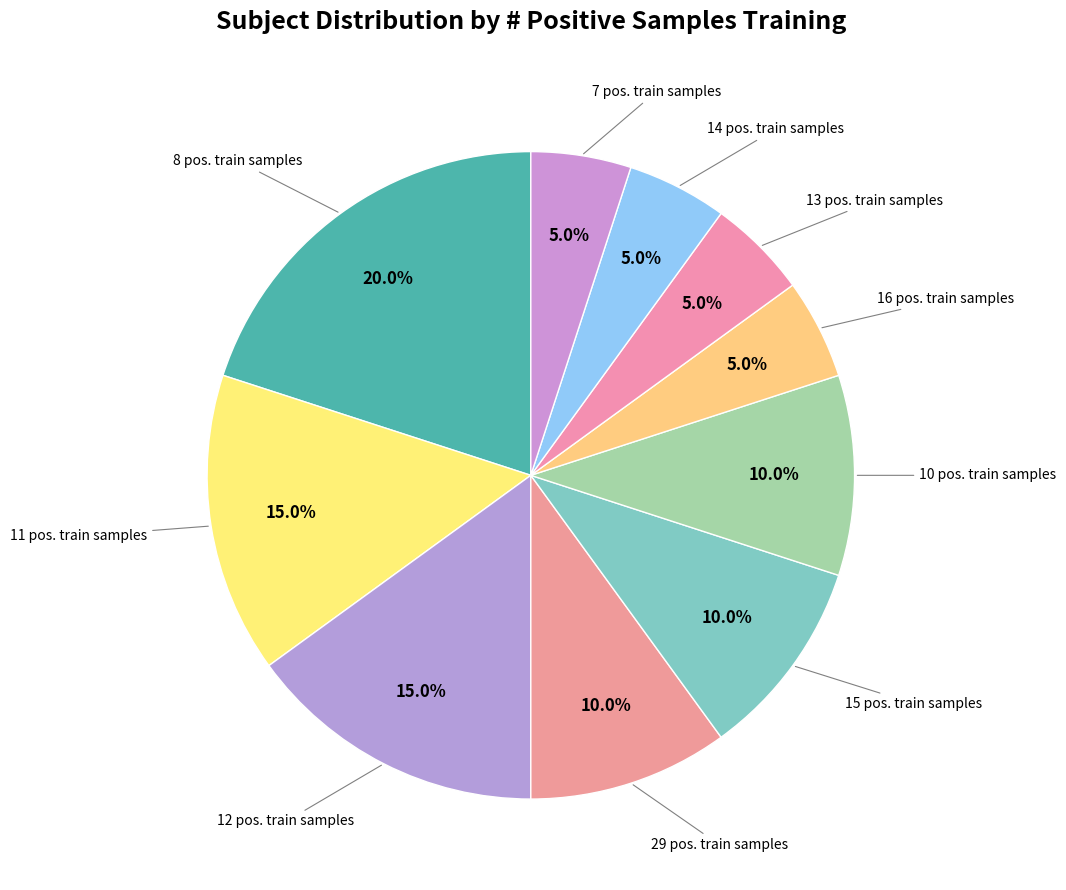

How many slices are in this pie chart?

10